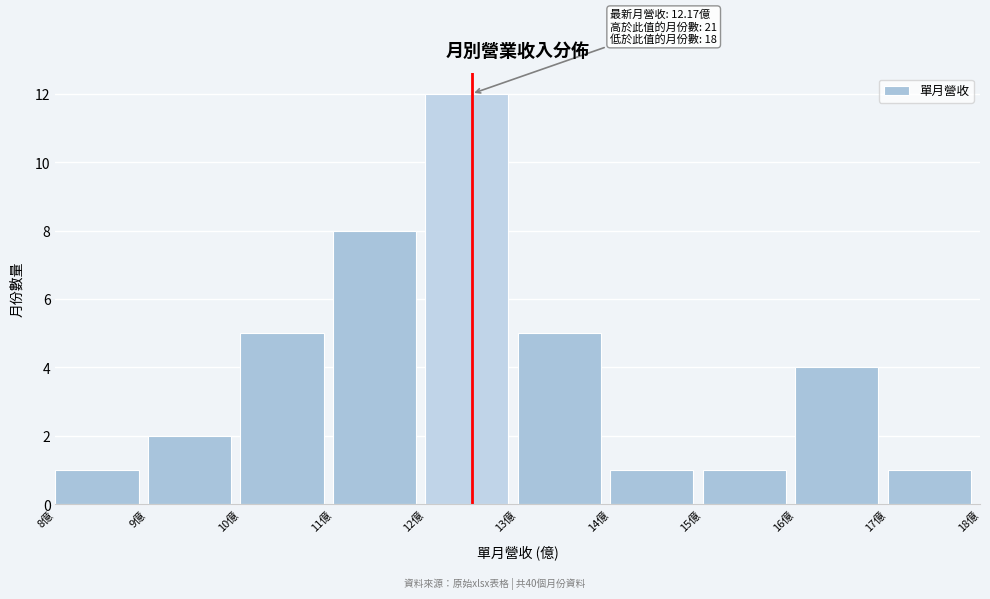

Over which range of the x-axis is the bar tallest?

12 to 13